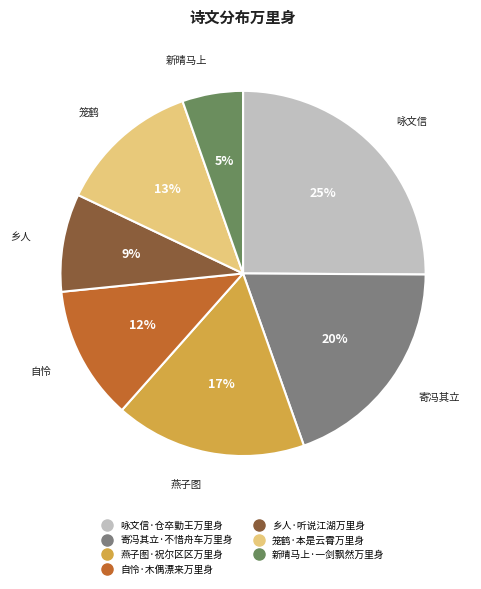

To the nearest percent, what is the difference between the 乡人·听说江湖万里身 and 自怜·木偶漂来万里身 slice percentages?

3%